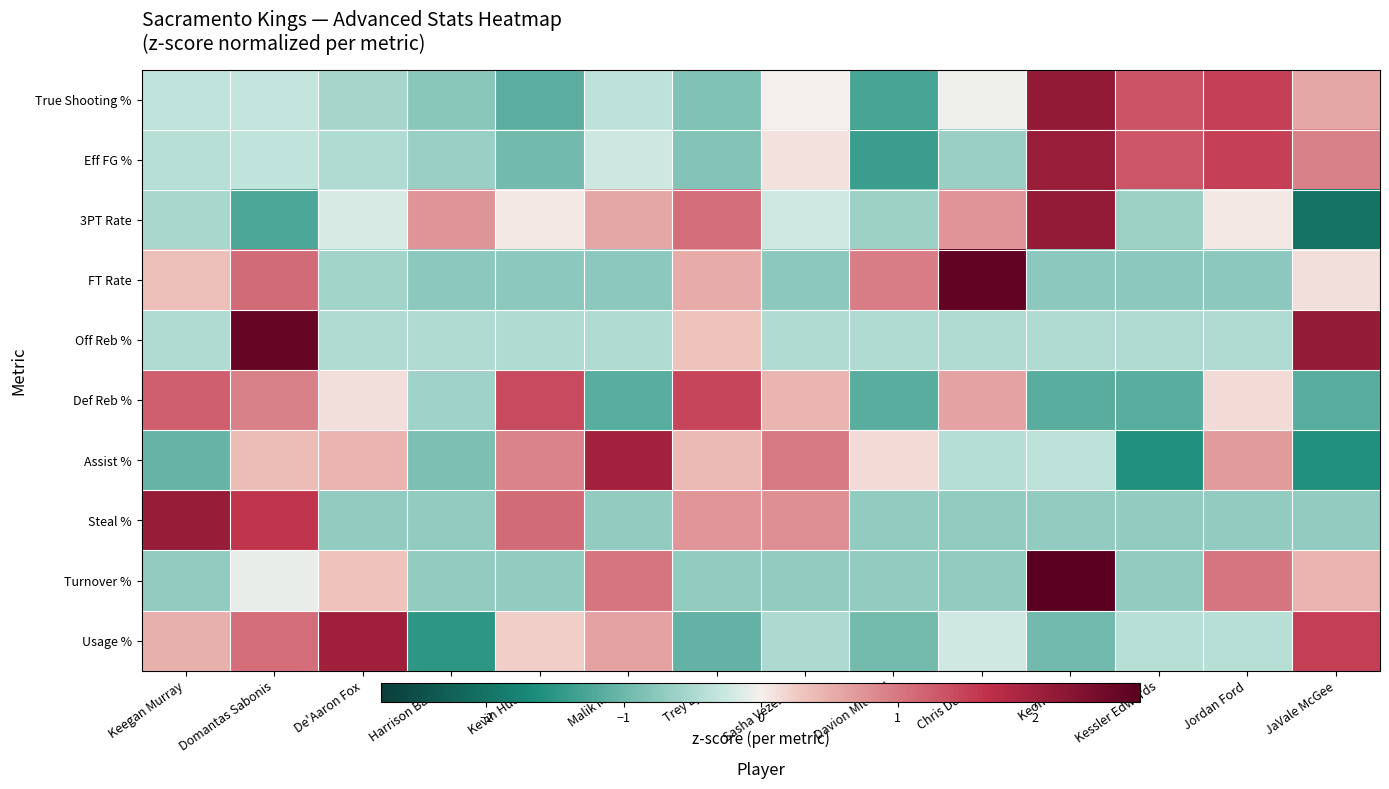

Between Kessler Edwards and Malik Monk, which is larger?

Kessler Edwards